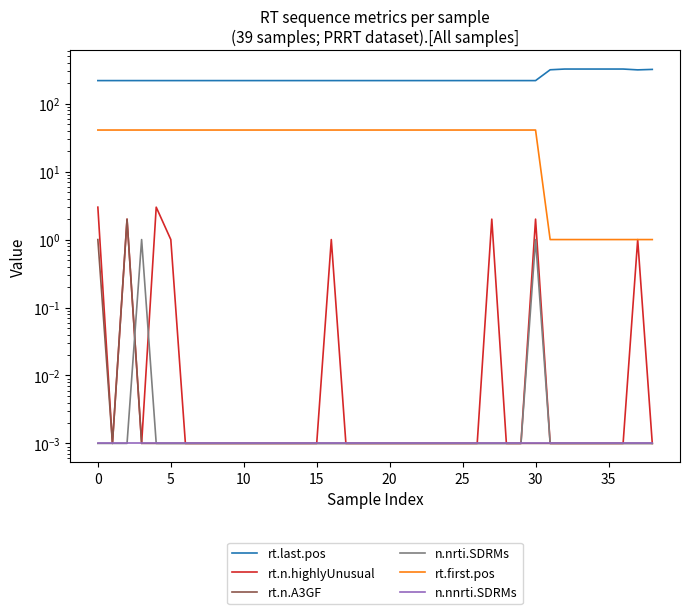

How many lines are shown in the chart?

6